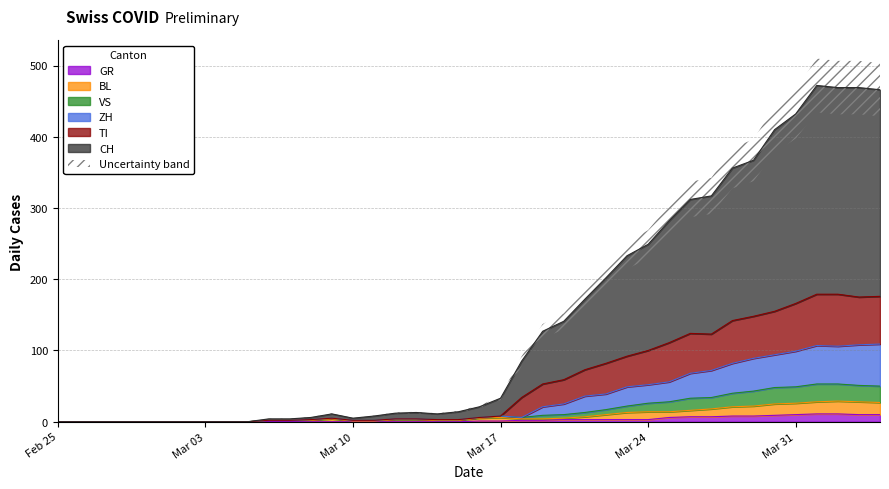

What are all the series names shown in the legend?

CH, GR, VS, BL, TI, ZH